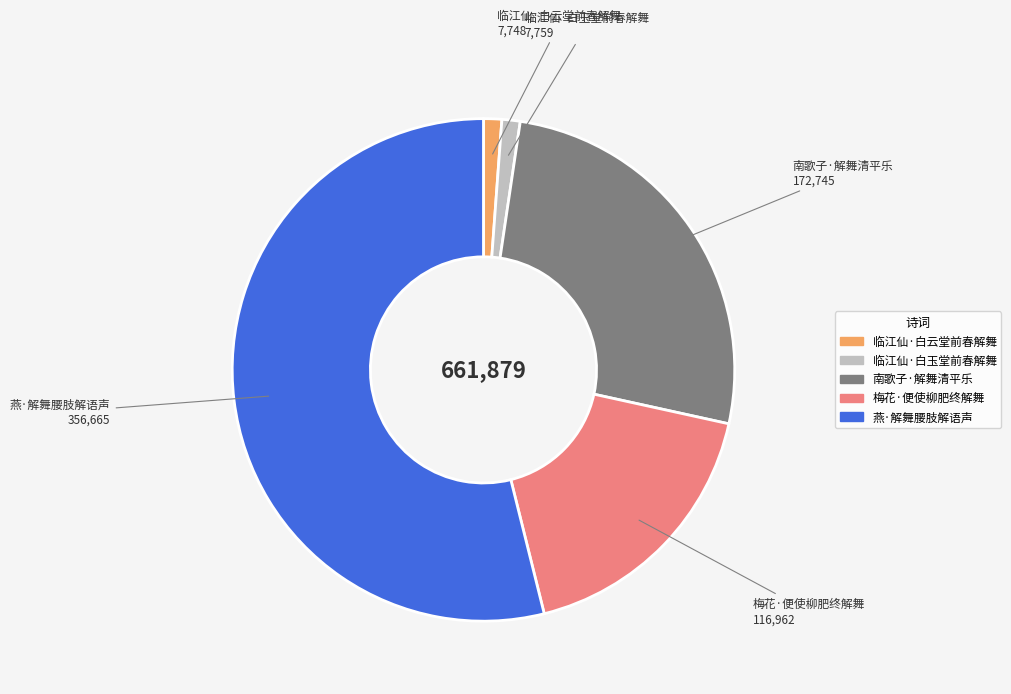

Which category has the biggest portion of the pie?

燕·解舞腰肢解语声